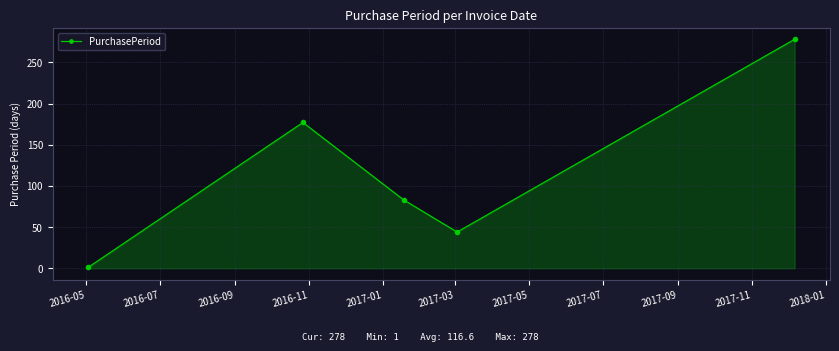

What is the value of the 5th point from the left?

278